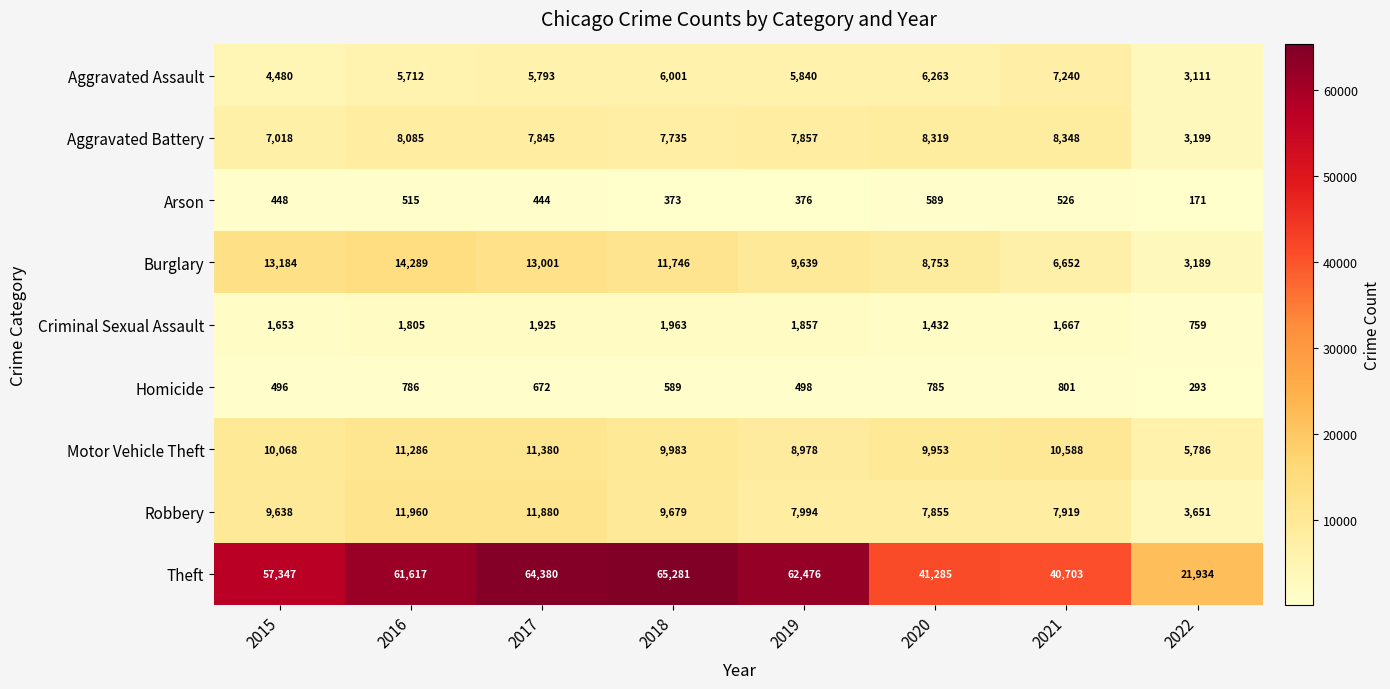

Count the number of categories in the chart.

8